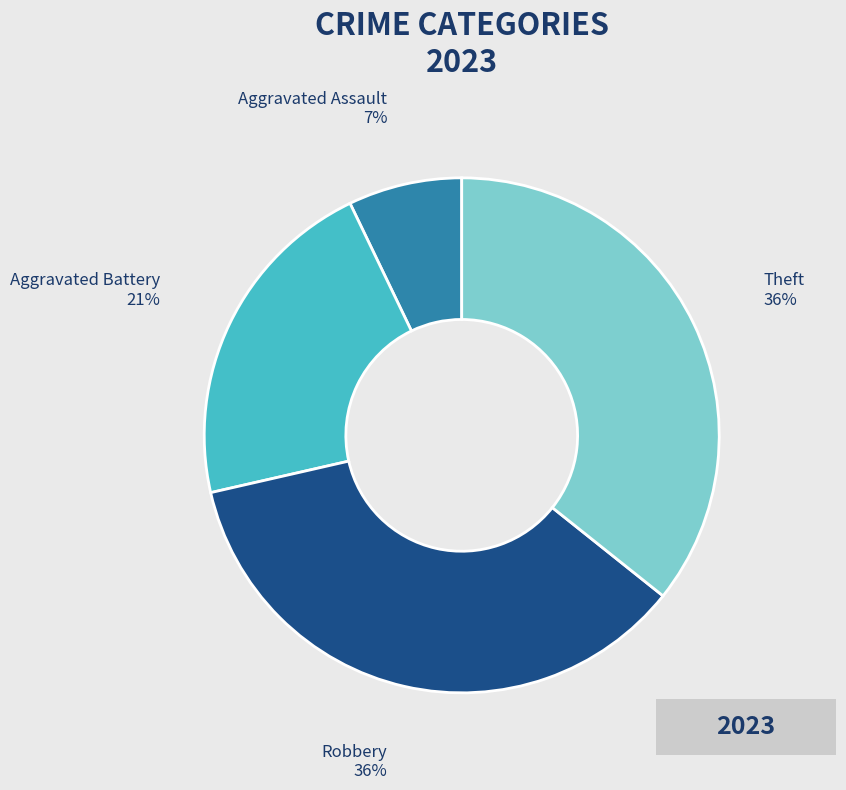

To the nearest percent, what is the combined percentage of Theft and Aggravated Assault?

43%